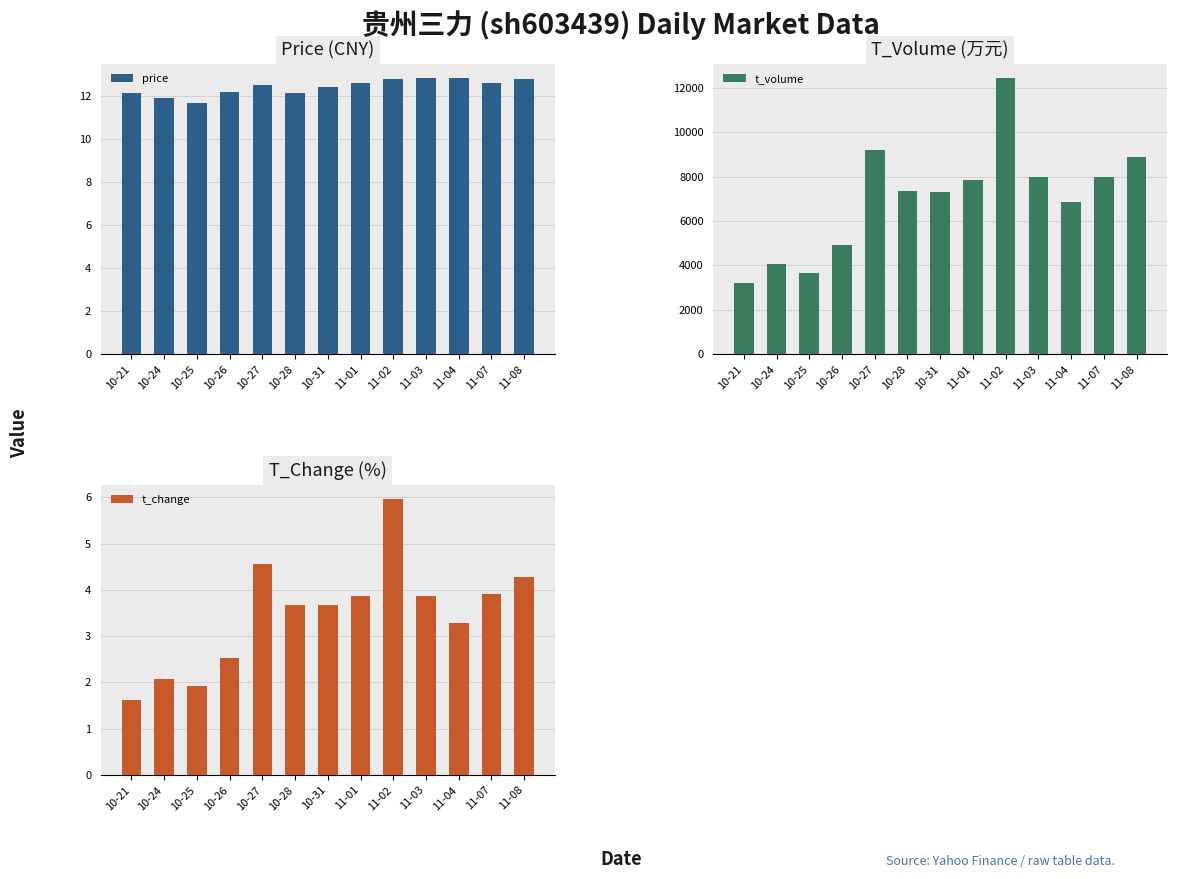

Which series has the widest spread of values?

t_volume